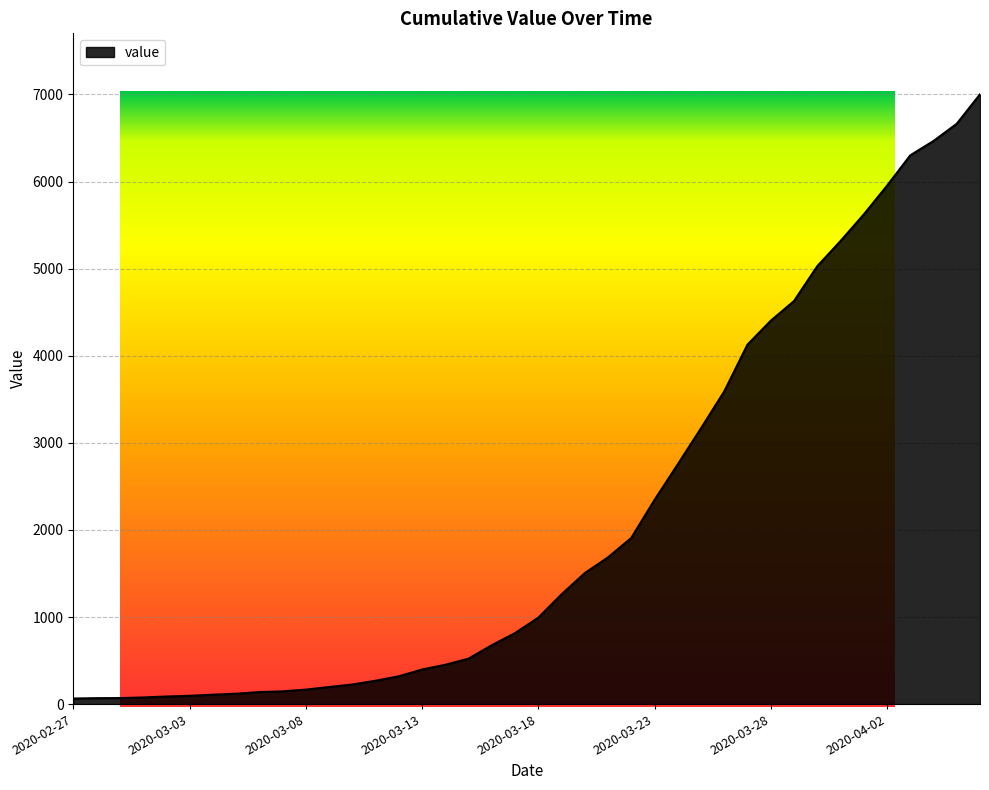

True or false: the data has more than 1 interior local peaks.

False